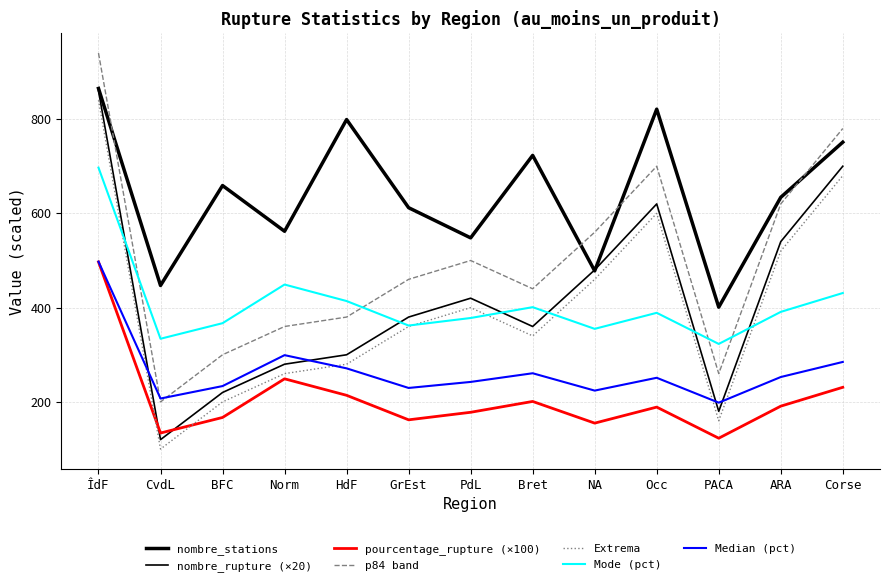

Does the chart have visible grid lines?

Yes